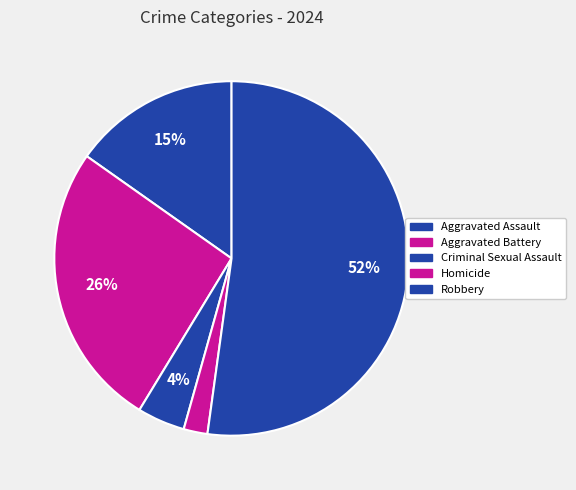

How many segments does this pie chart have?

5